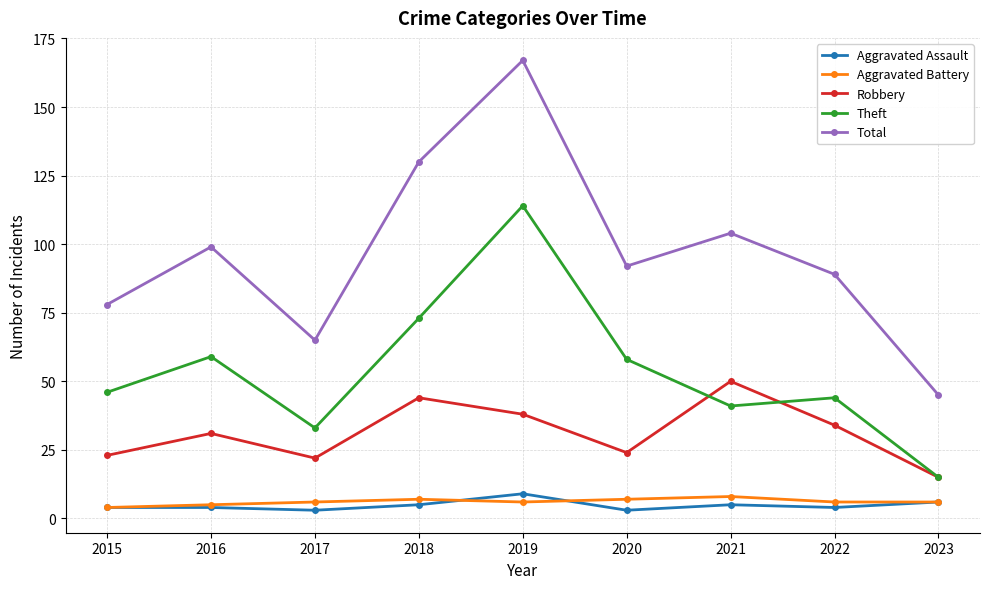

How many values in the Theft series are below 46?

4